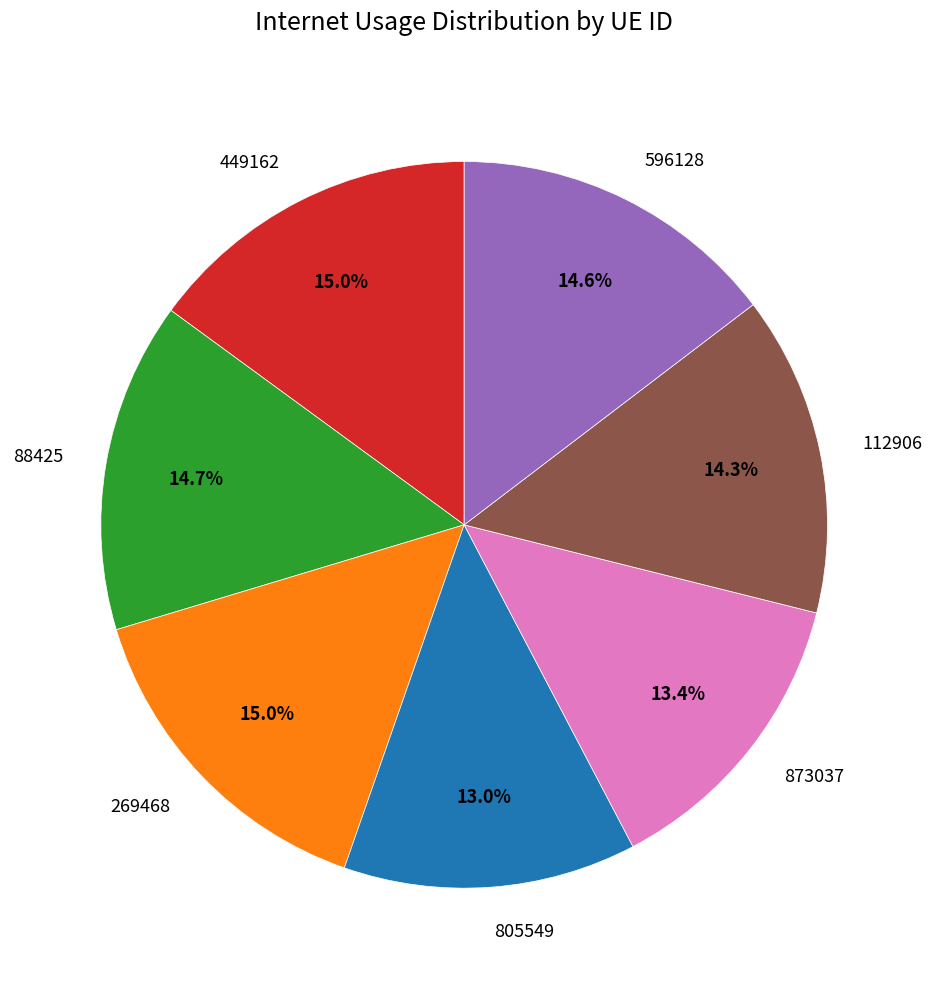

The 112906 slice represents 14% of the pie. True or false?

True